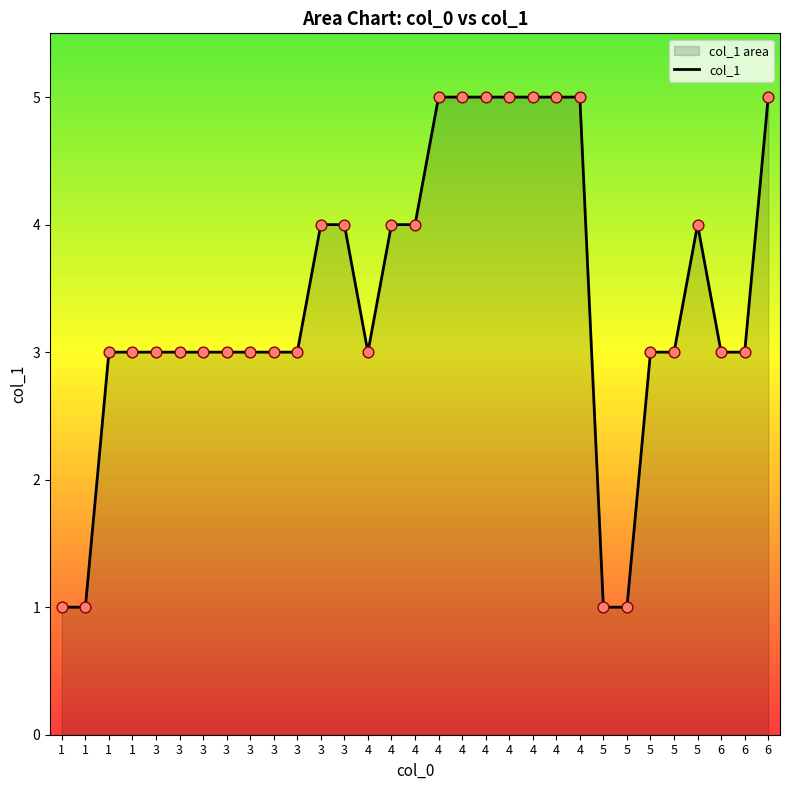

Which has a higher value, 6 or 3?

6